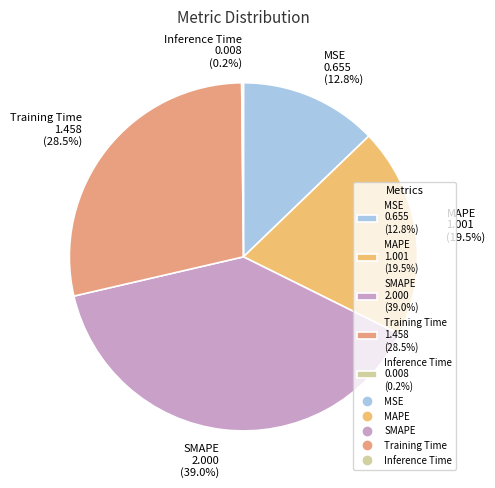

What portion of the pie excludes MSE 0.655 (12.8%)?

87.2%